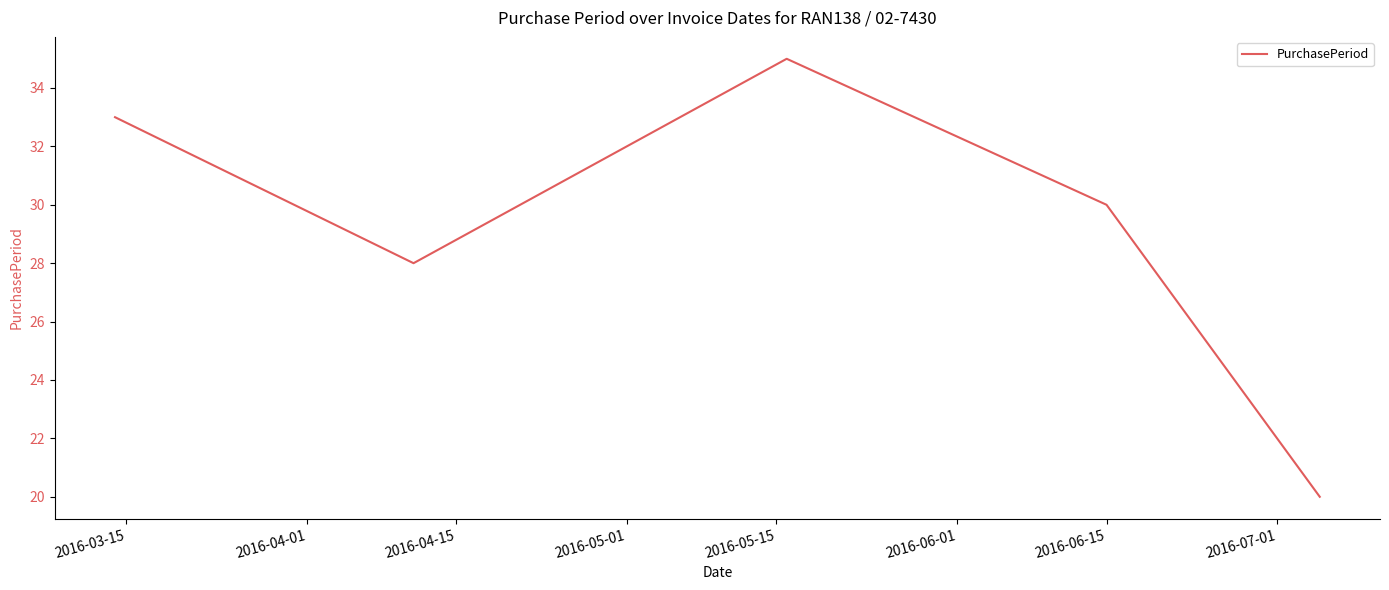

What is the greatest value displayed?

35